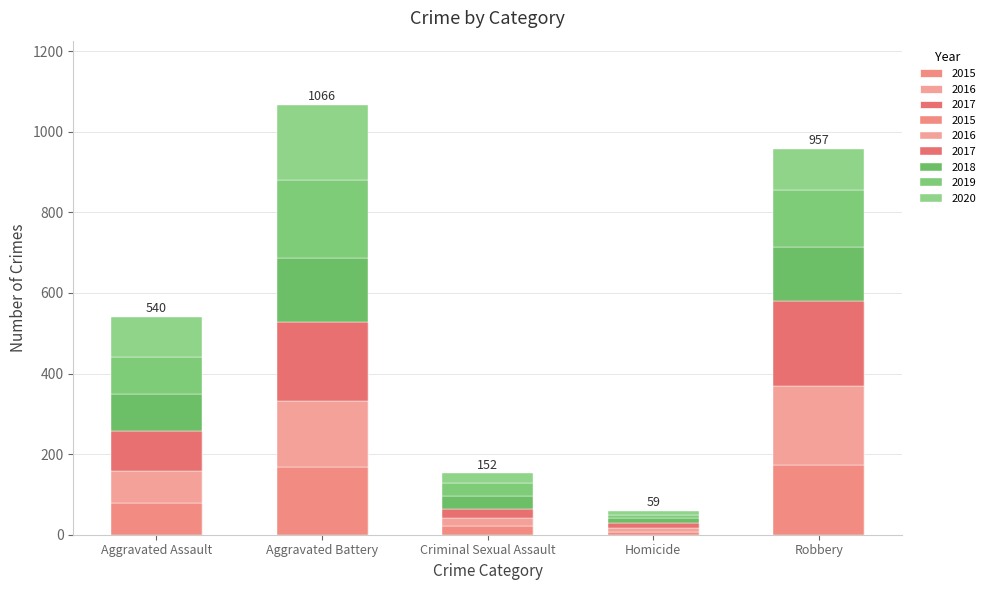

What is the sum of all 2016 values?

469